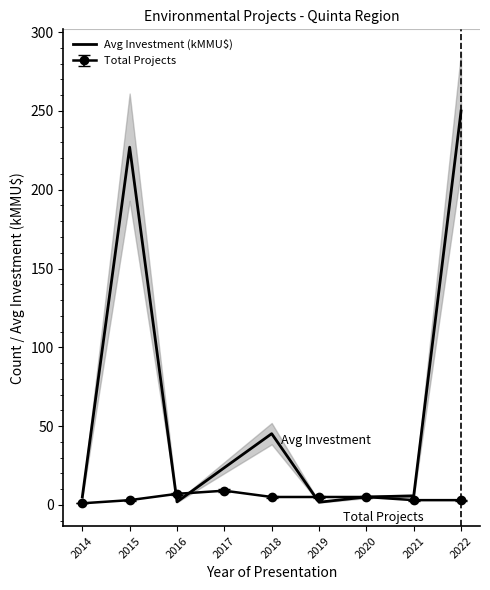

Where does the data first go above 5?

2015